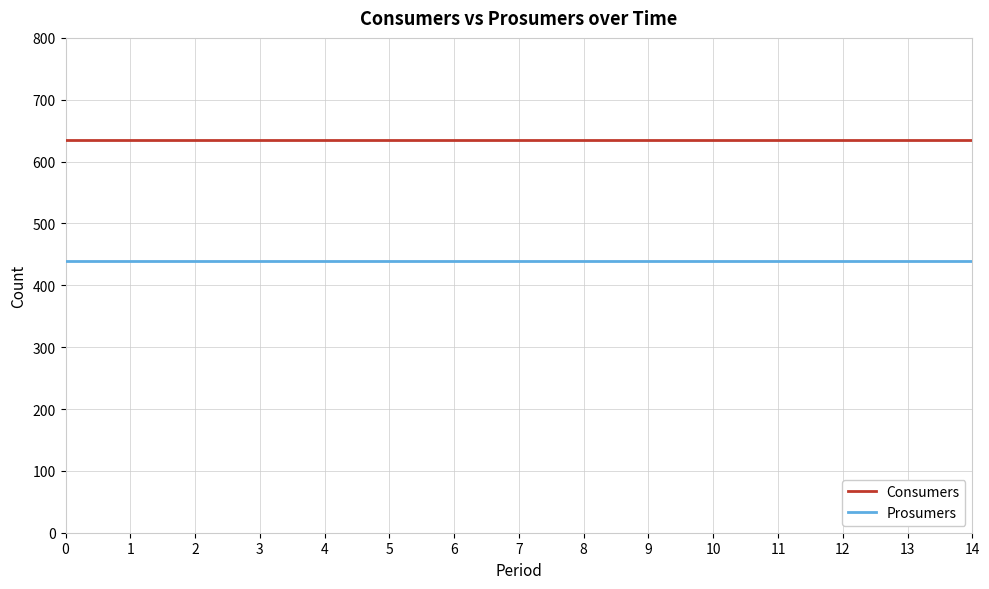

What is the spread (max minus min) of values at 1?

195